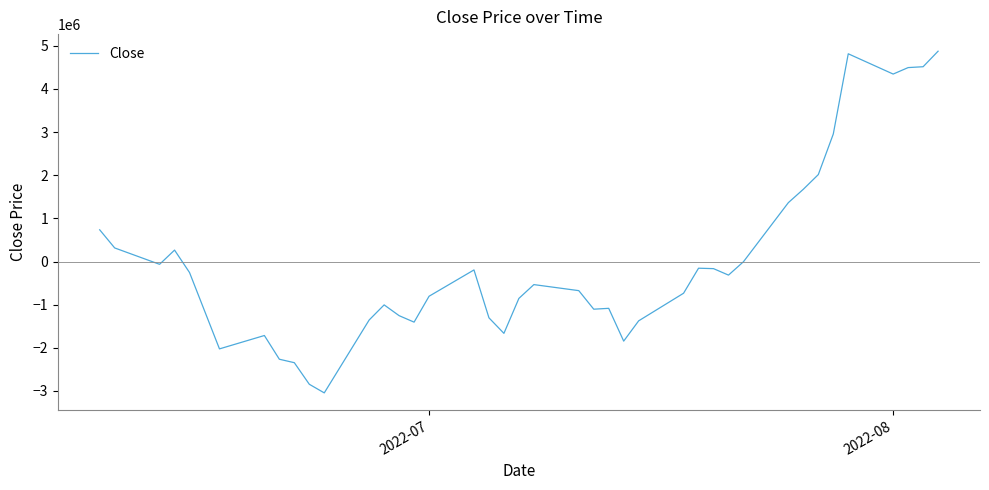

What is the difference between the maximum and minimum values?

7919998.0